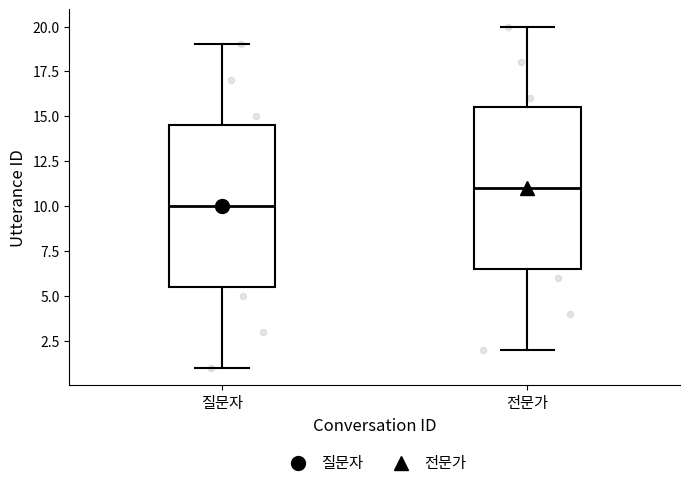

Which box's median line is the highest?

전문가